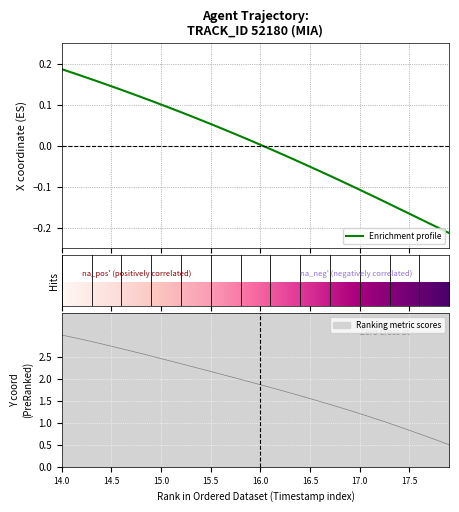

Is it true that Ranking metric scores equals 1.3 at 15.5?

False